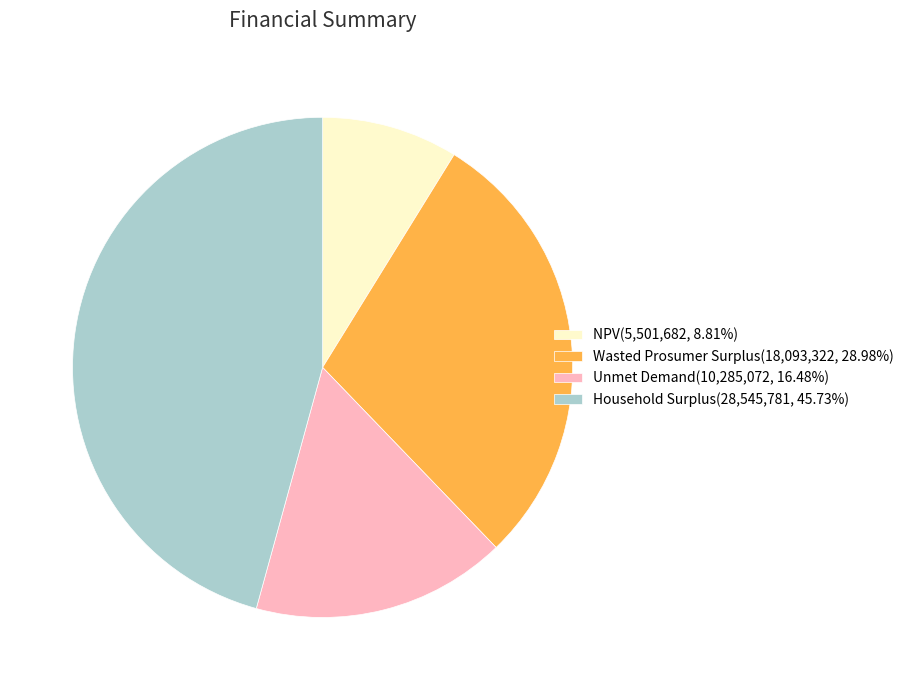

Is the sum of Wasted Prosumer Surplus(18,093,322, 28.98%) and NPV(5,501,682, 8.81%) greater than half?

No